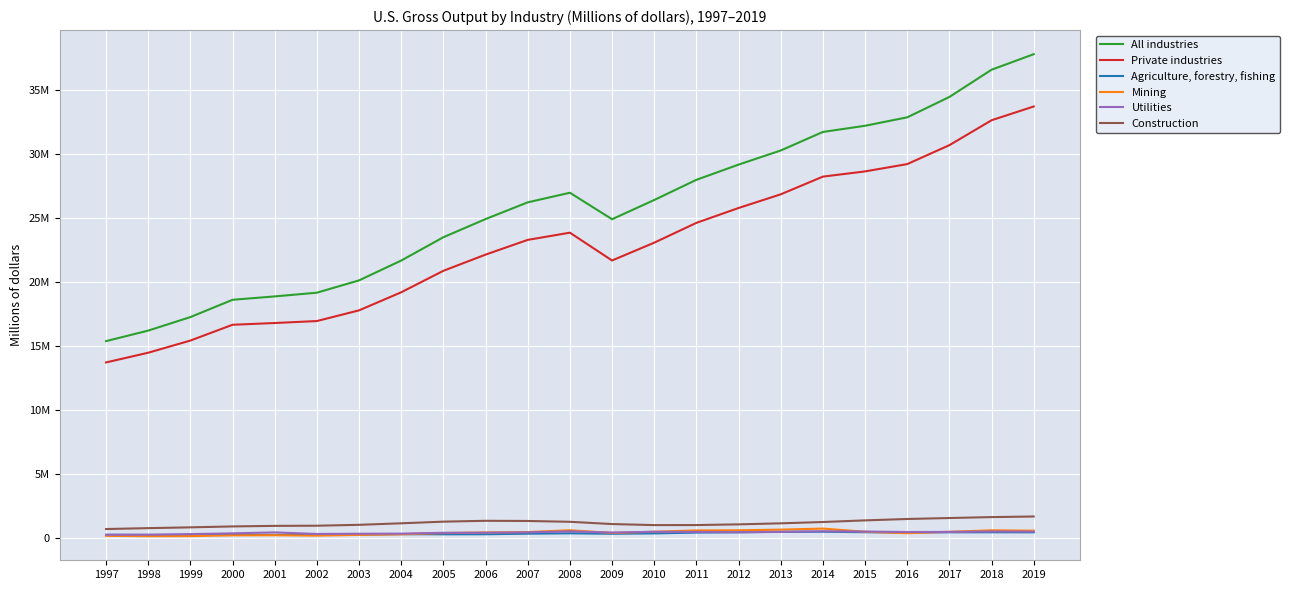

What is the maximum value shown in the chart?

37816984